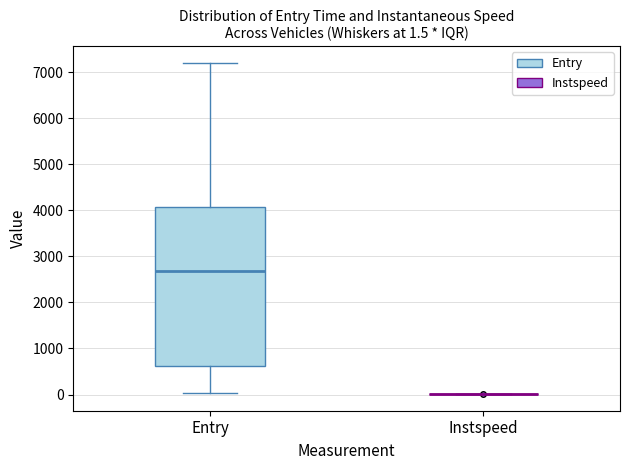

Which box is the tallest, from its lower edge to its upper edge?

Entry